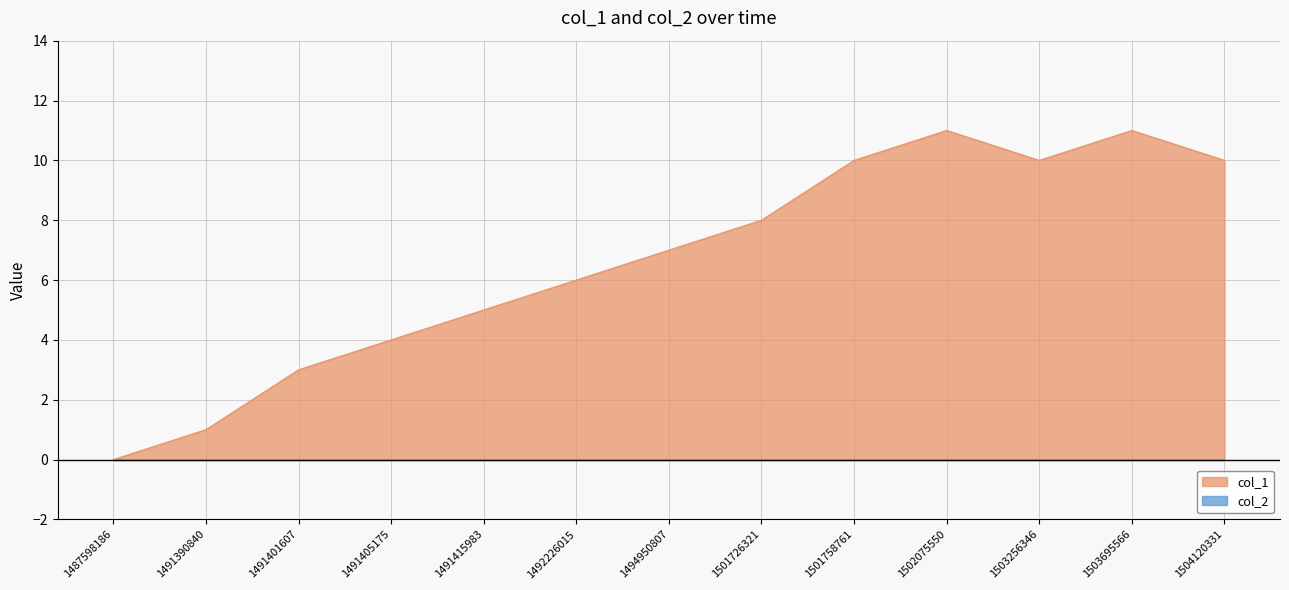

Between 1487598186 and 1491401607, which is larger?

1491401607